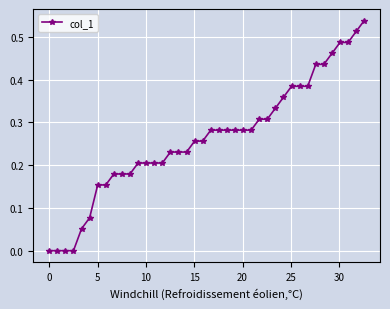

Count the number of data series in this chart.

1